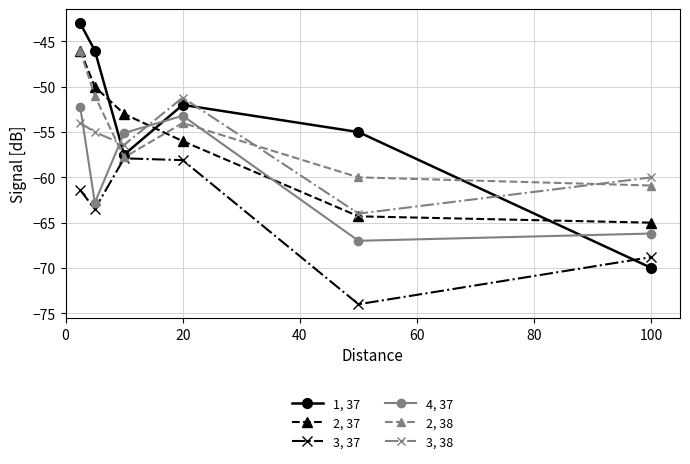

Reading right to left, extract all data points from this chart.

1, 37: -70.0	-55.0	-52.0	-57.5	-46.0	-43.0
2, 37: -65.0	-64.3	-56.0	-53.0	-50.0	-46.0
3, 37: -68.8	-74.0	-58.1	-57.9	-63.5	-61.4
4, 37: -66.2	-67.0	-53.2	-55.1	-62.8	-52.2
2, 38: -60.9	-60.0	-54.0	-57.8	-51.0	-46.0
3, 38: -60.0	-64.0	-51.2	-56.4	-55.0	-54.0